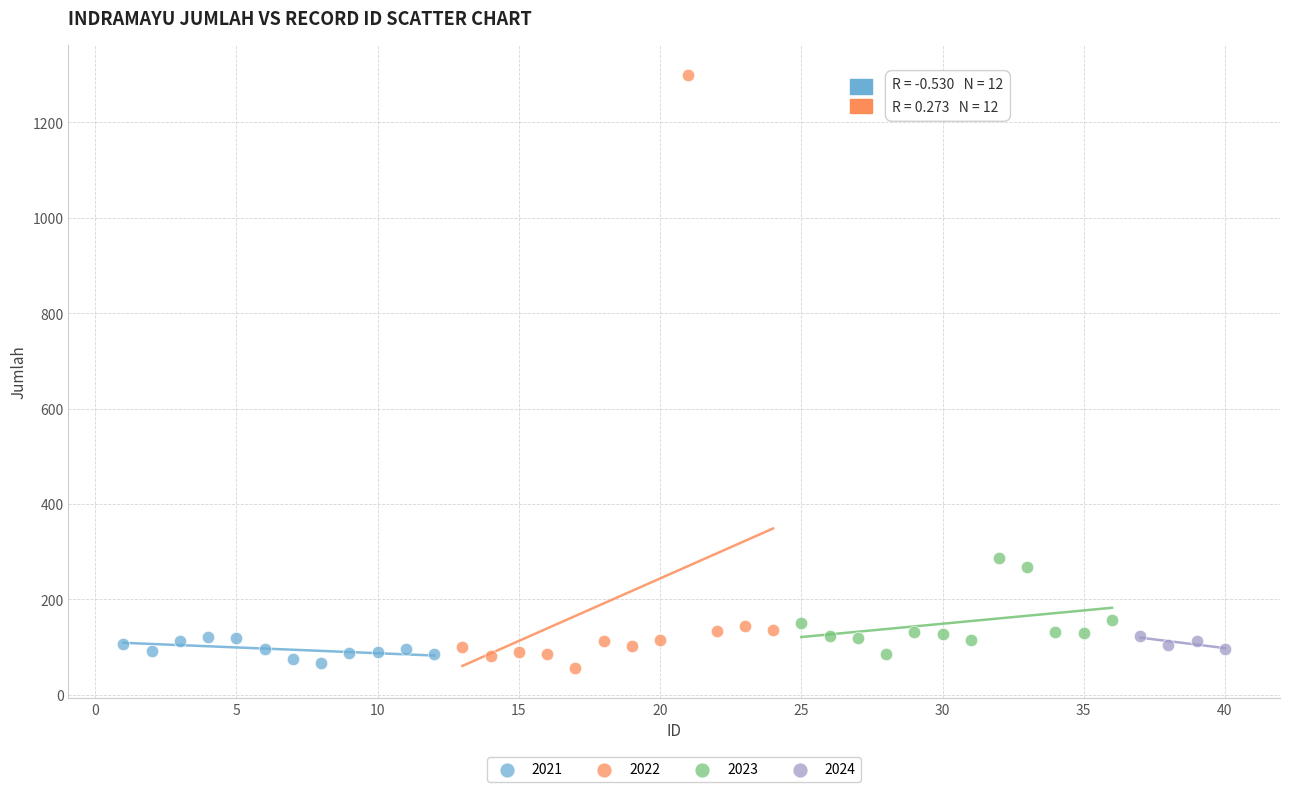

What are all the series names shown in the legend?

2021, 2022, 2023, 2024